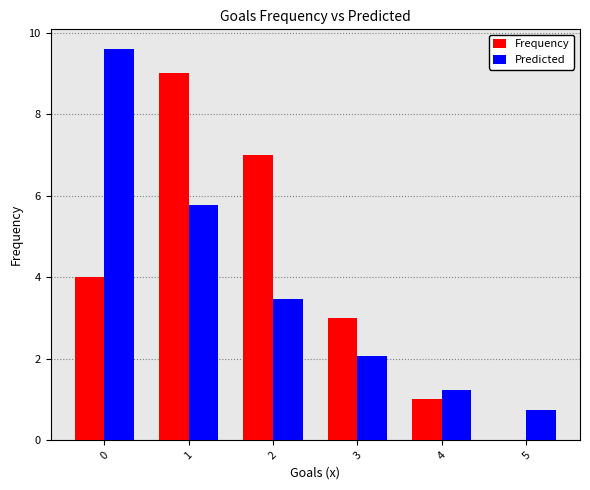

The value of Predicted at 3 is 2.1. True or false?

True